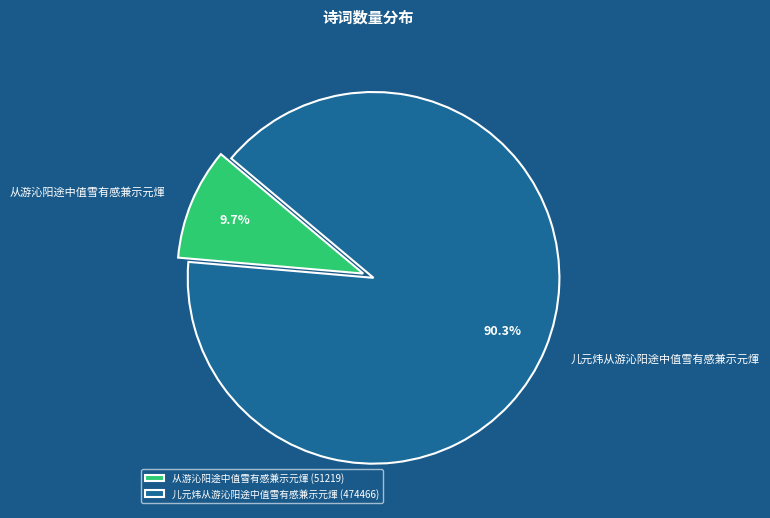

Count the number of slices in the pie.

2